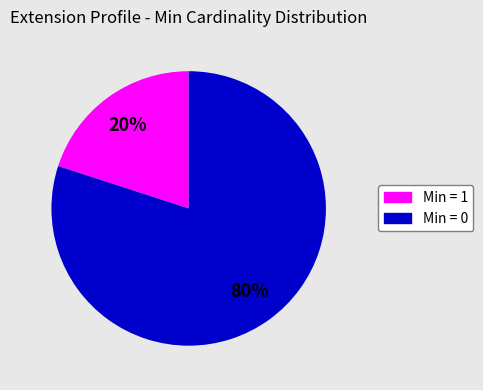

How many slices are in this pie chart?

2